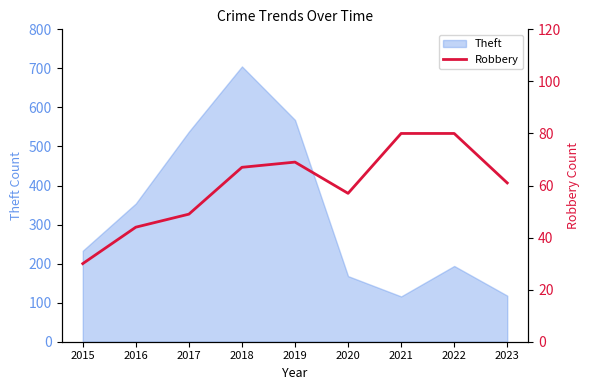

Where is Theft nearest to the value 410?

2016